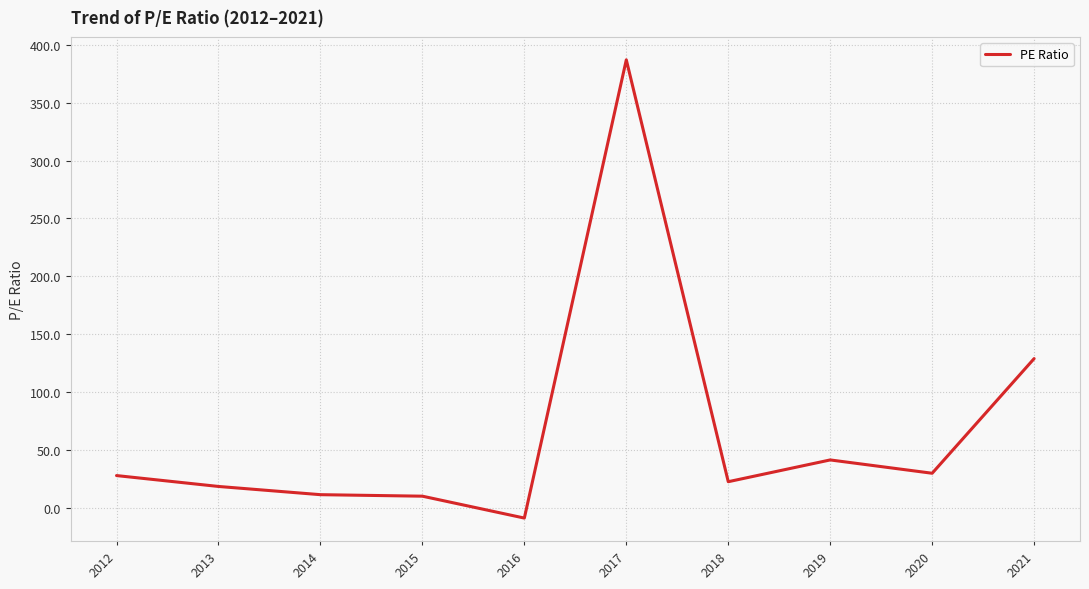

Where is the data nearest to the value 189?

2021